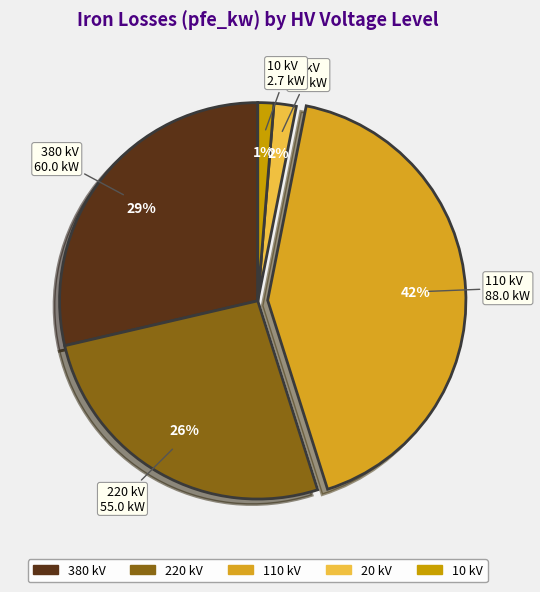

Count the number of slices in the pie.

5